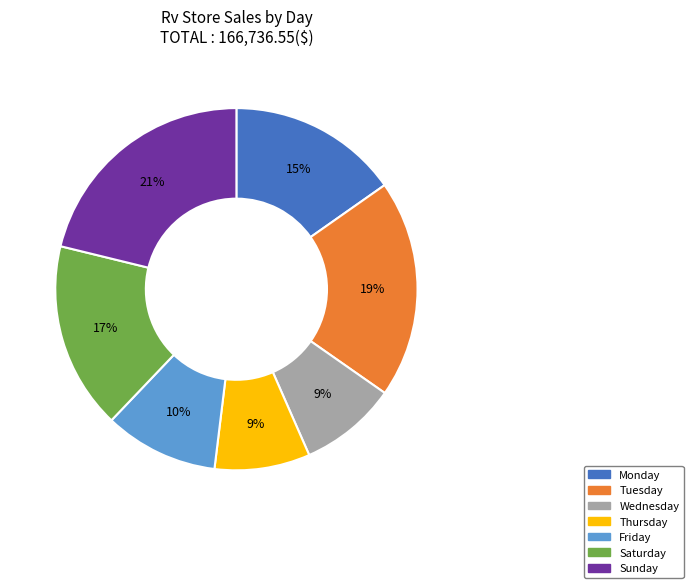

What is the largest slice in the pie chart?

Sunday